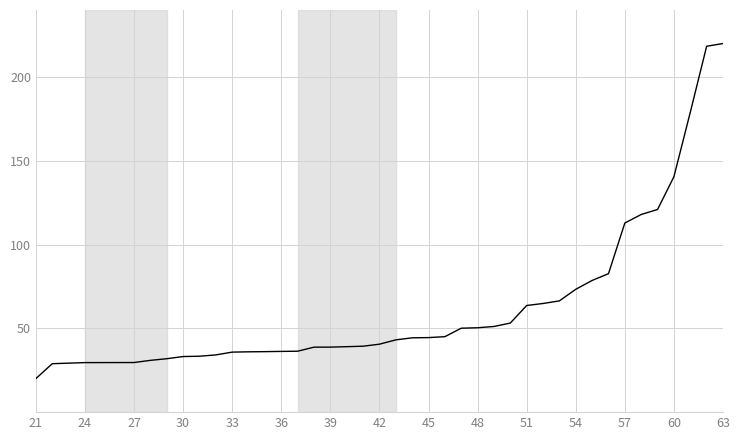

Count the number of data series in this chart.

1